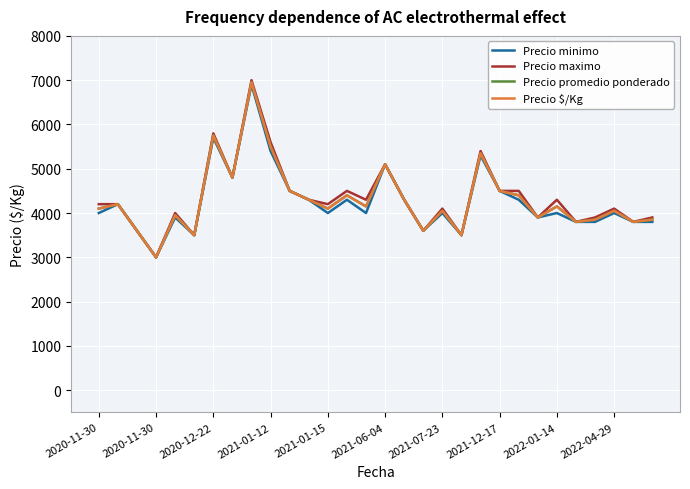

What is the sum of all Precio promedio ponderado values?

129000